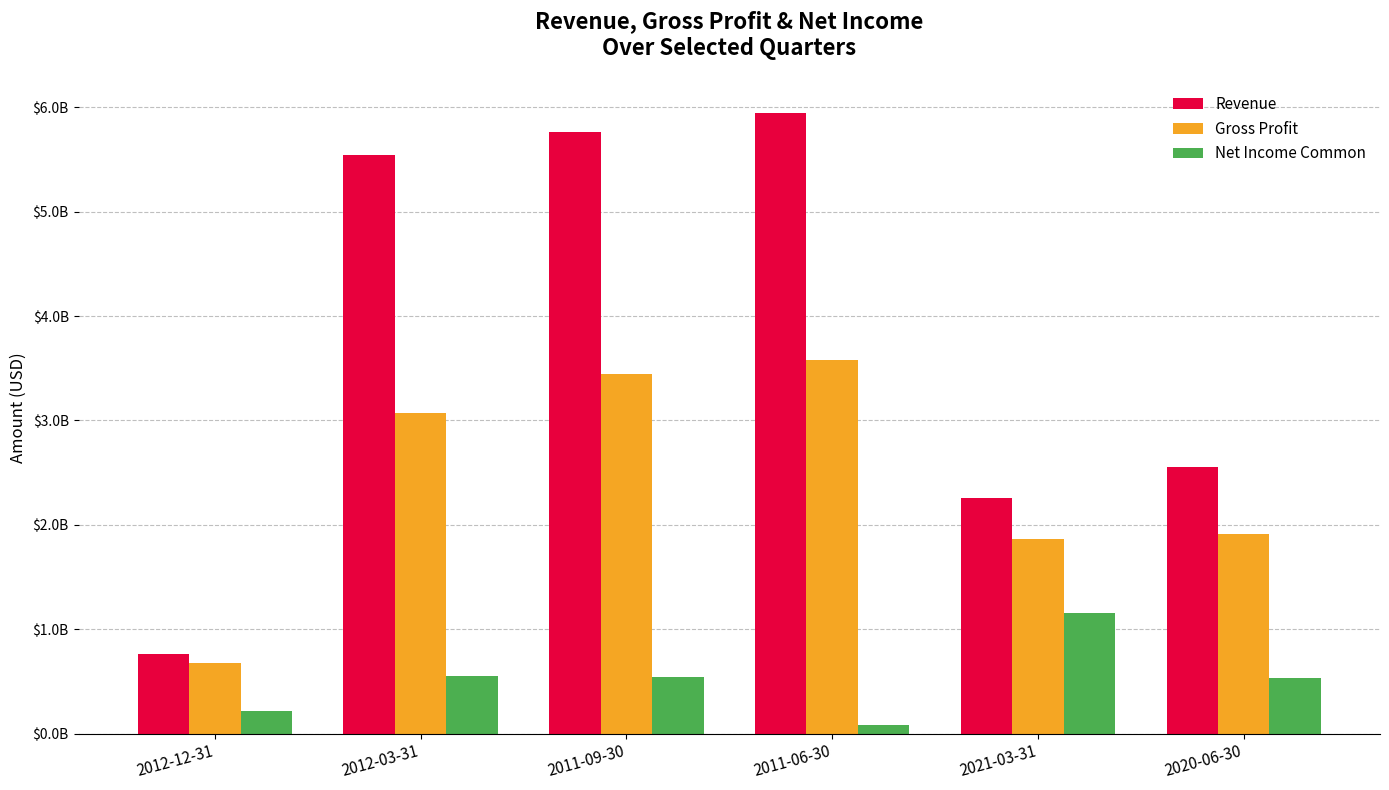

Are the bars horizontal?

No